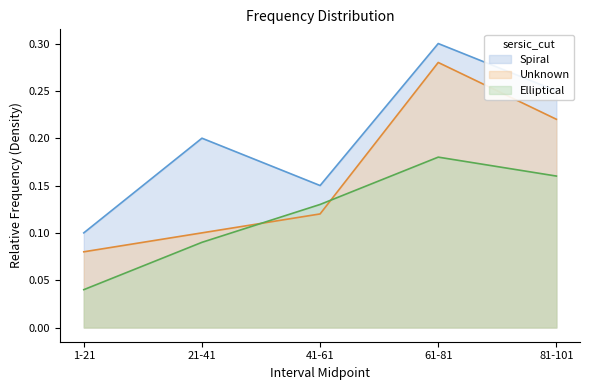

True or false: Elliptical and Spiral intersect in this chart.

False